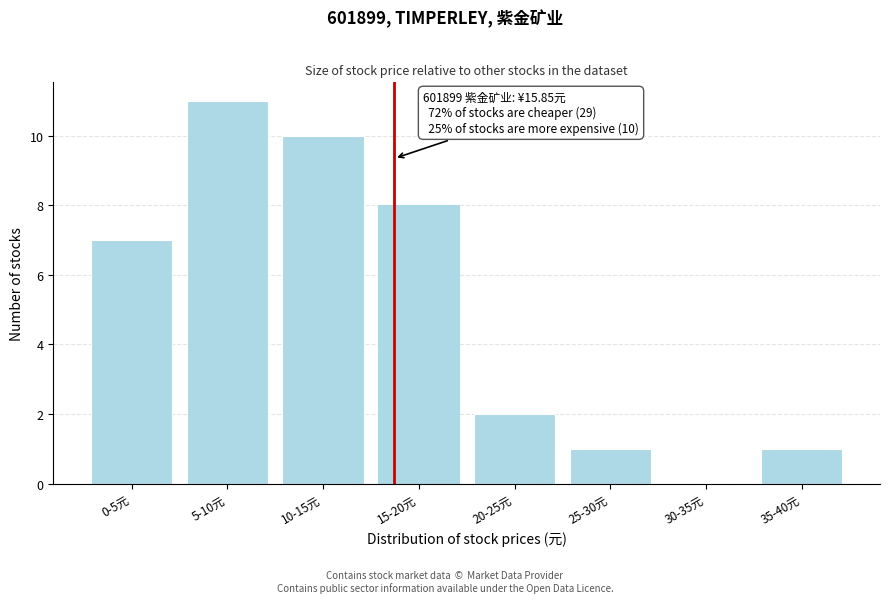

Reading left to right, extract all data points from this chart.

0-5元=7	5-10元=11	10-15元=10	15-20元=8	20-25元=2	25-30元=1	30-35元=0	35-40元=1